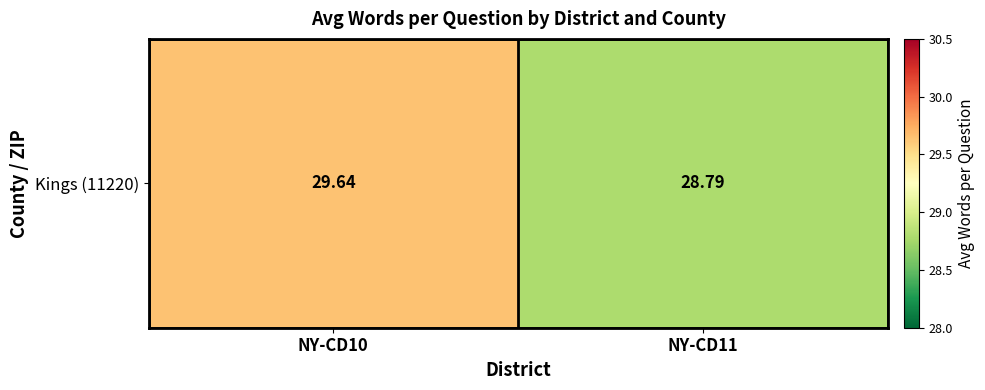

What is the maximum value shown in the chart?

29.6